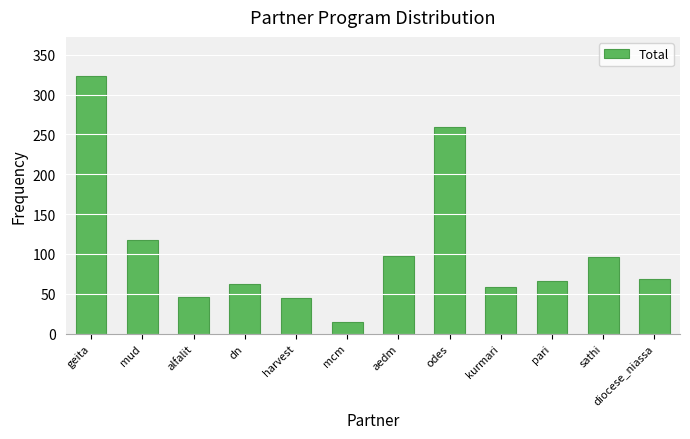

Read the value at sathi.

96